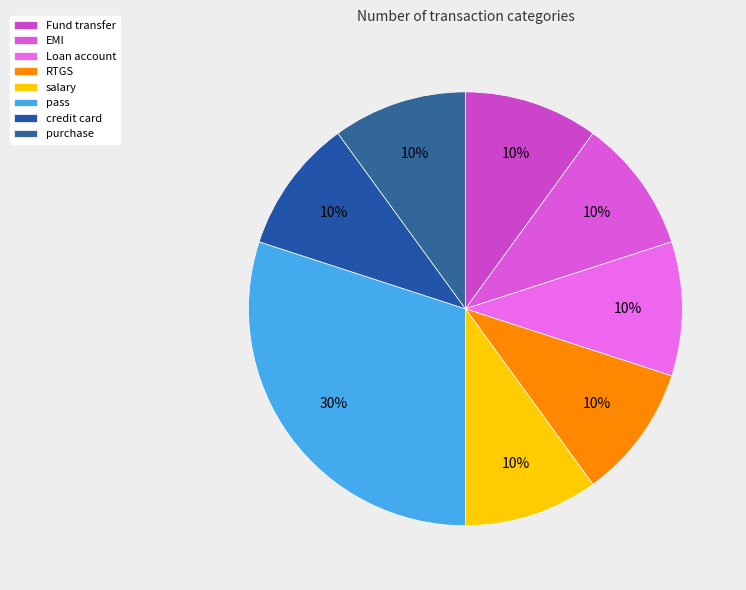

The RTGS slice represents 10% of the pie. True or false?

True